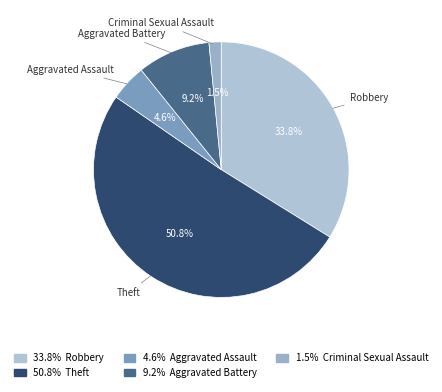

Rank the categories by value from lowest to highest.

Criminal Sexual Assault, Aggravated Assault, Aggravated Battery, Robbery, Theft